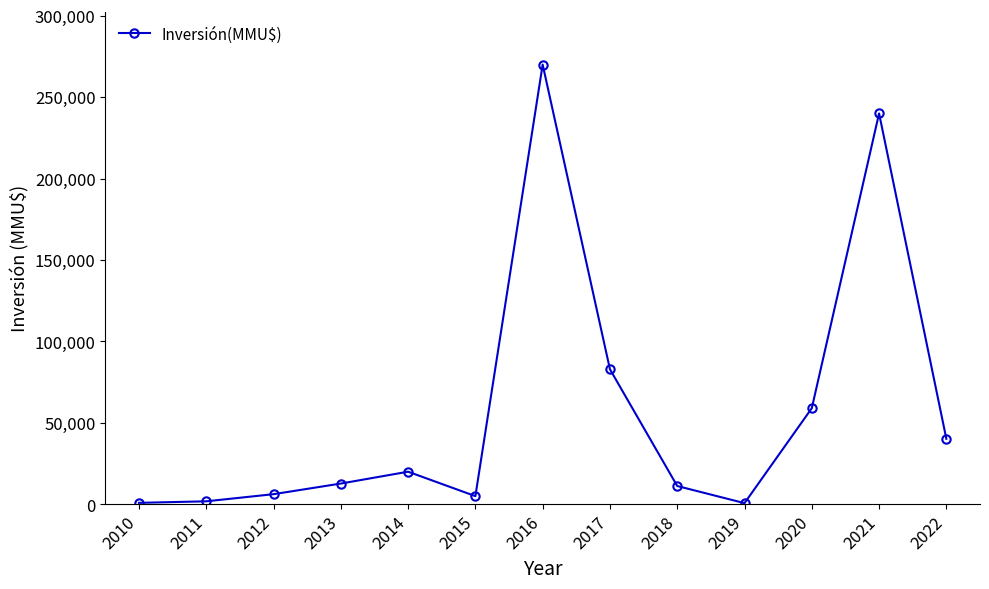

Which has a higher value, 2013 or 2015?

2013